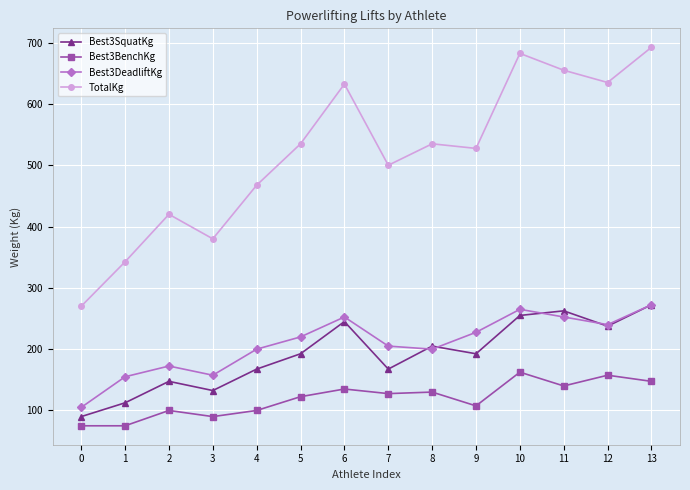

Which series has the largest range (max minus min)?

TotalKg